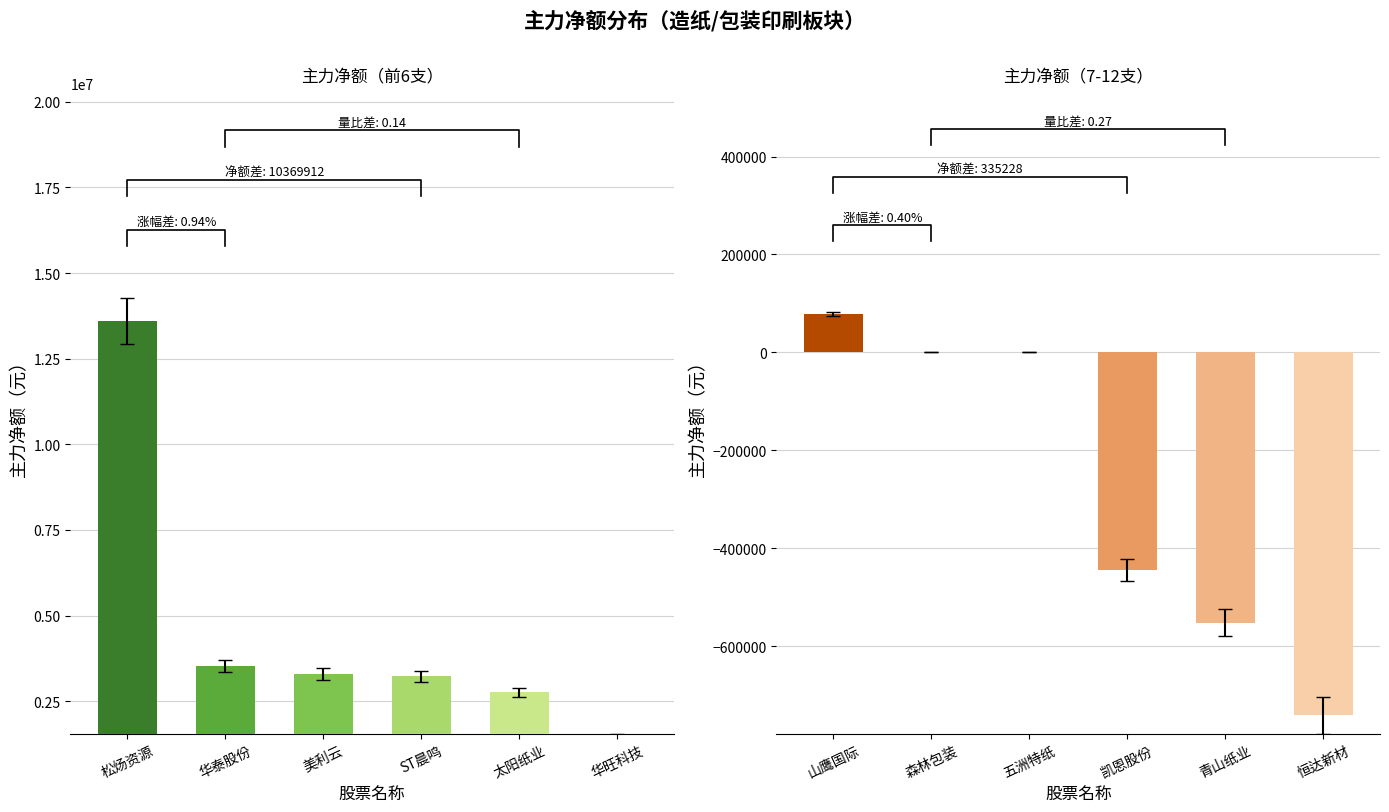

What is the label of the 1st bar from the right?

华旺科技